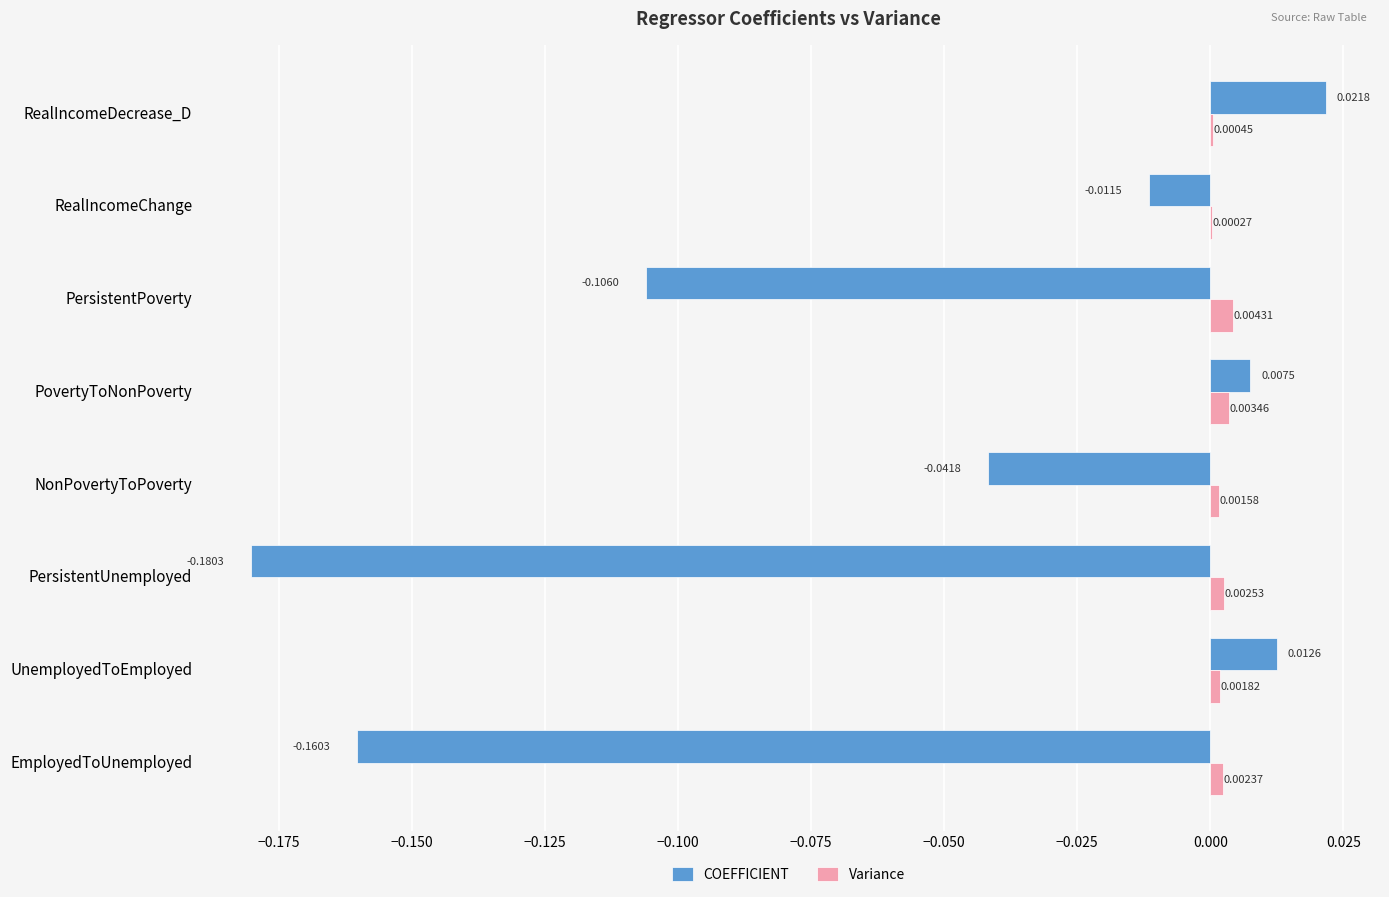

At which label is Variance closest to 0?

RealIncomeChange